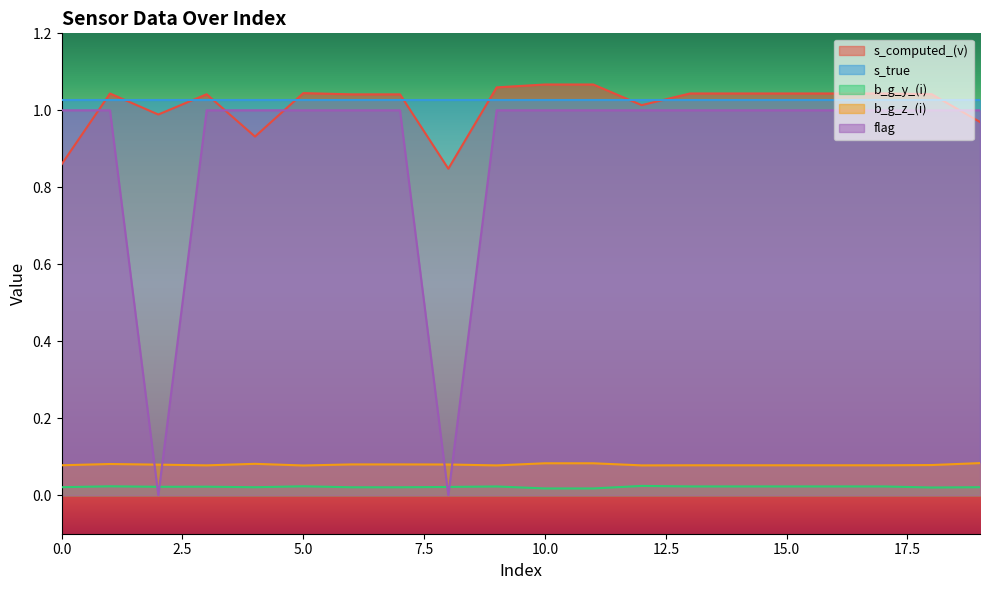

What is the difference between the flag values at 16 and 8?

1.0